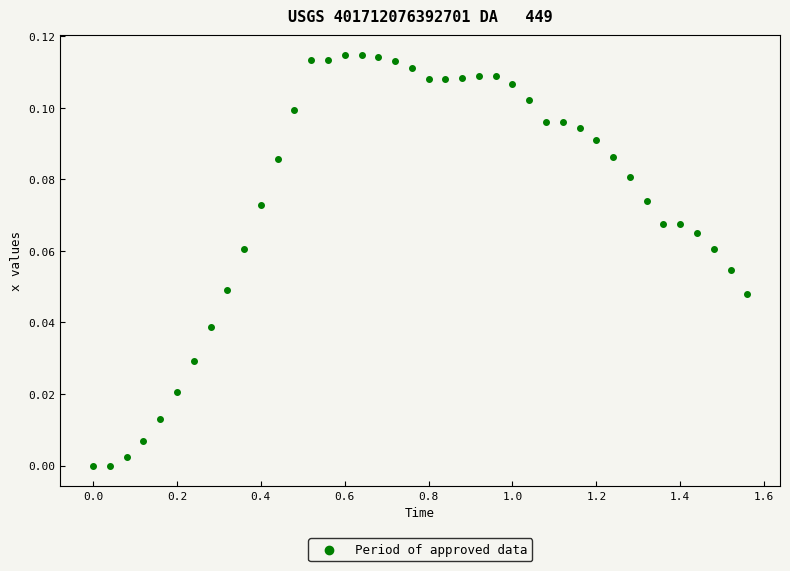

What is the range of X values (max minus min)?

1.6